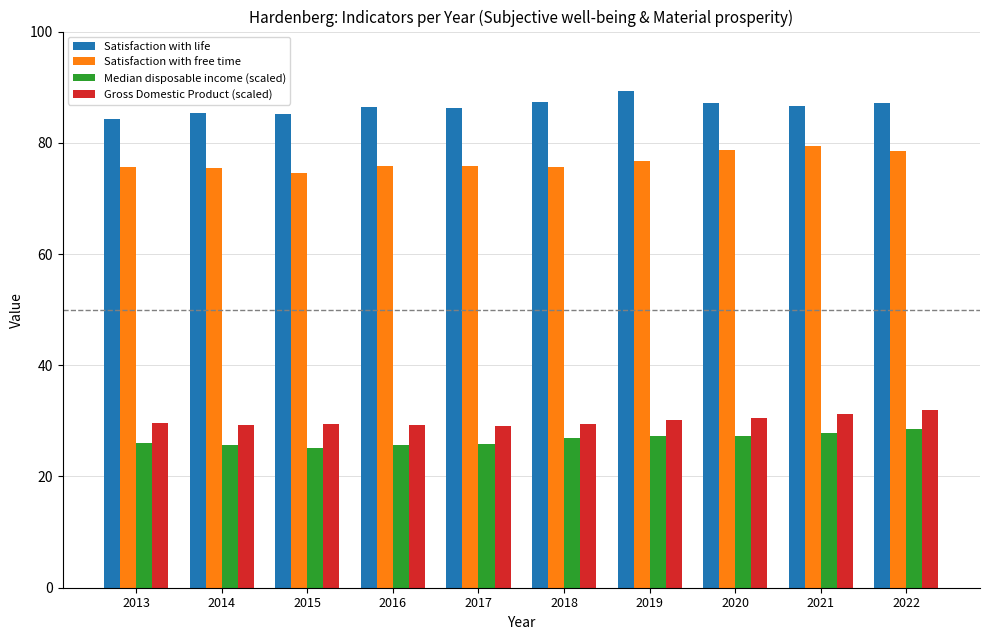

What is the total value across all series at 2013?

215.6